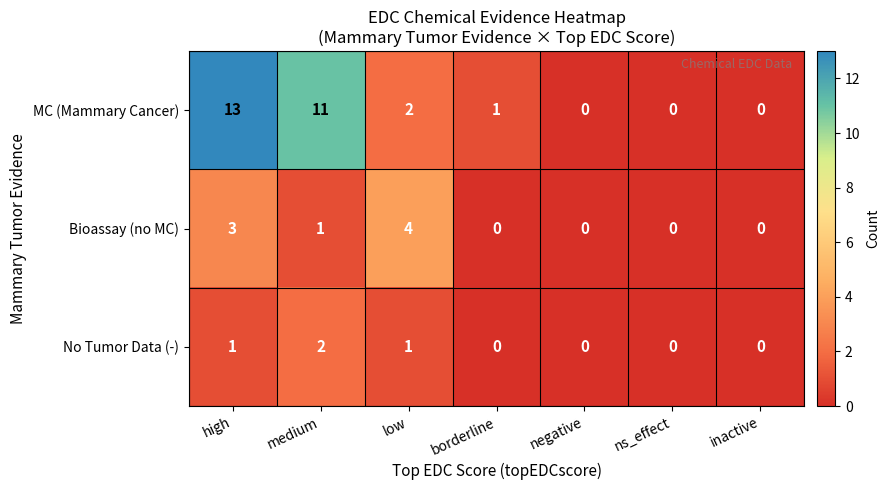

Which series has the widest spread of values?

MC (Mammary Cancer)